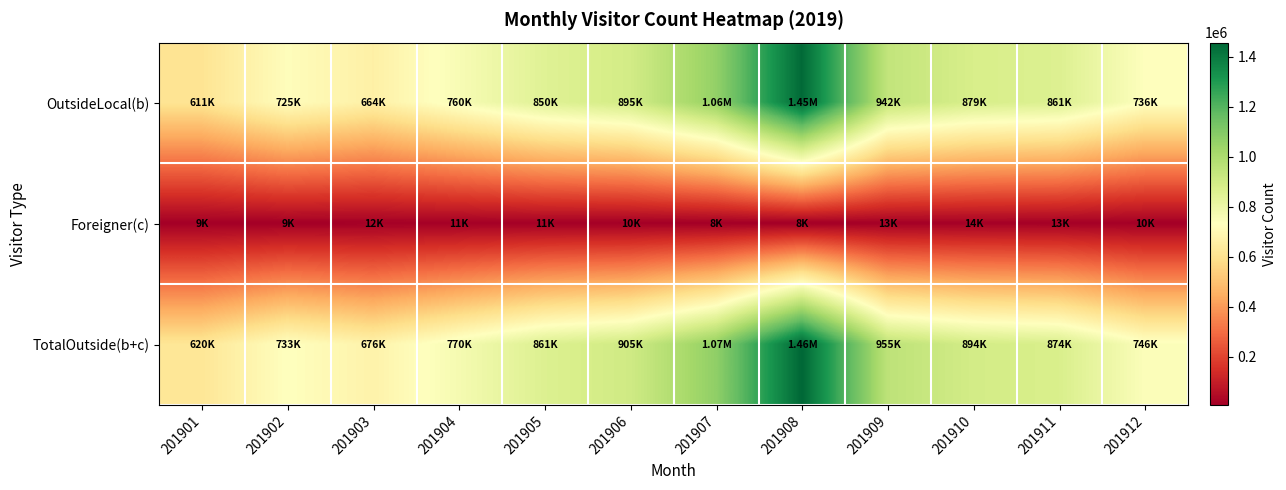

At how many categories does at least one series exceed 1364407?

1